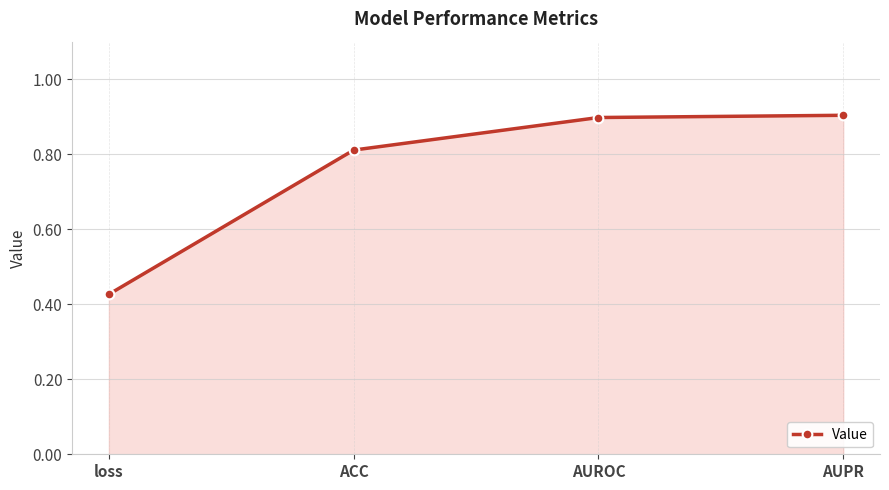

What is the change in value from ACC to AUPR?

+0.1